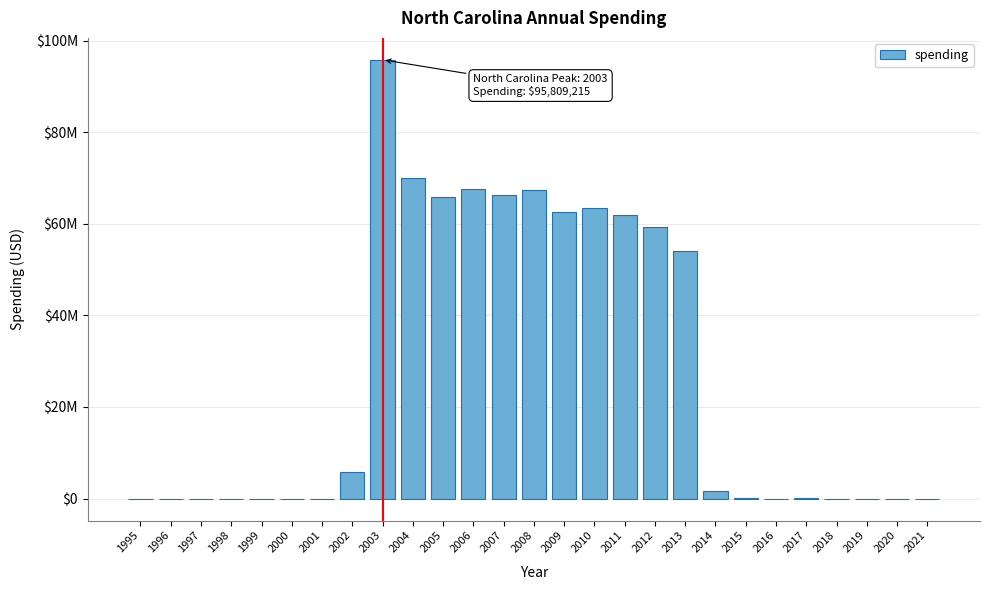

Are the bars horizontal?

No